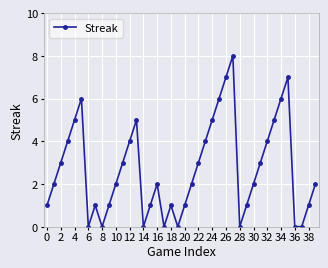

What is the value of the 25th point from the left?

5